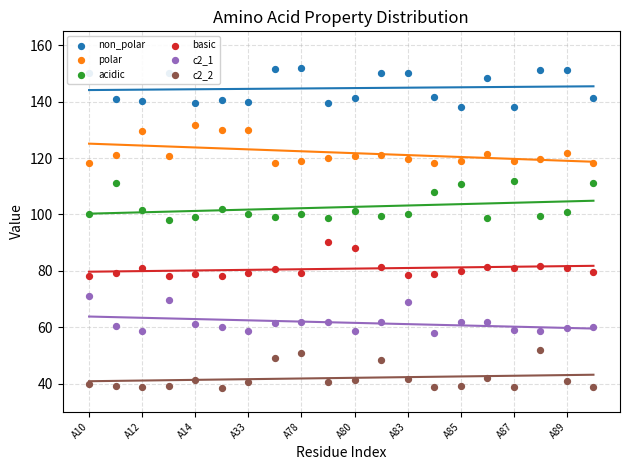

Which series reaches the maximum Y coordinate?

non_polar